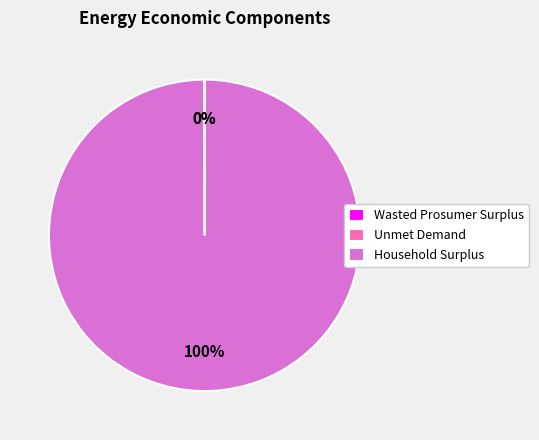

To the nearest percent, what is the difference between the largest and smallest slice percentages?

100%